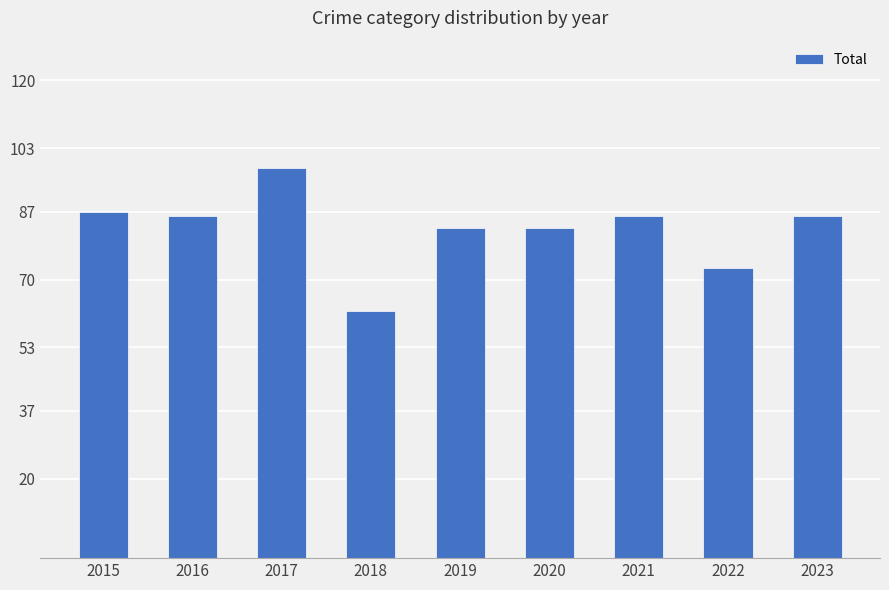

How many data points are less than 86?

4